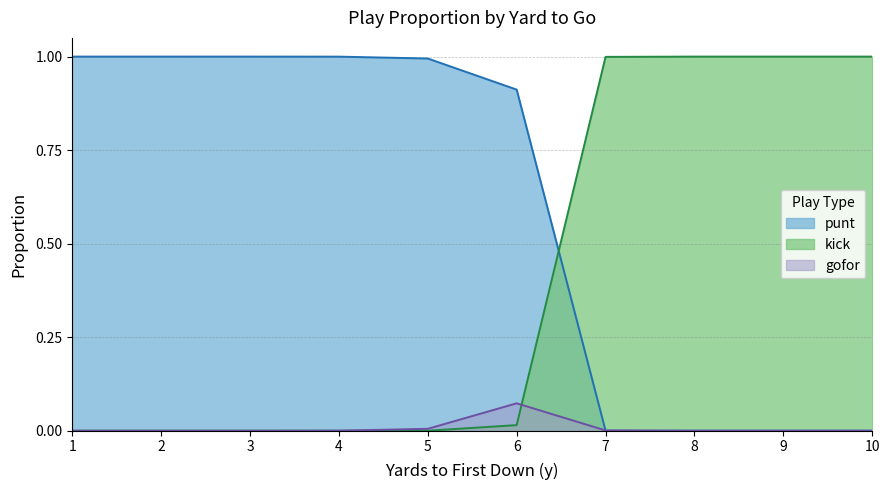

At which label is punt closest to 0?

7